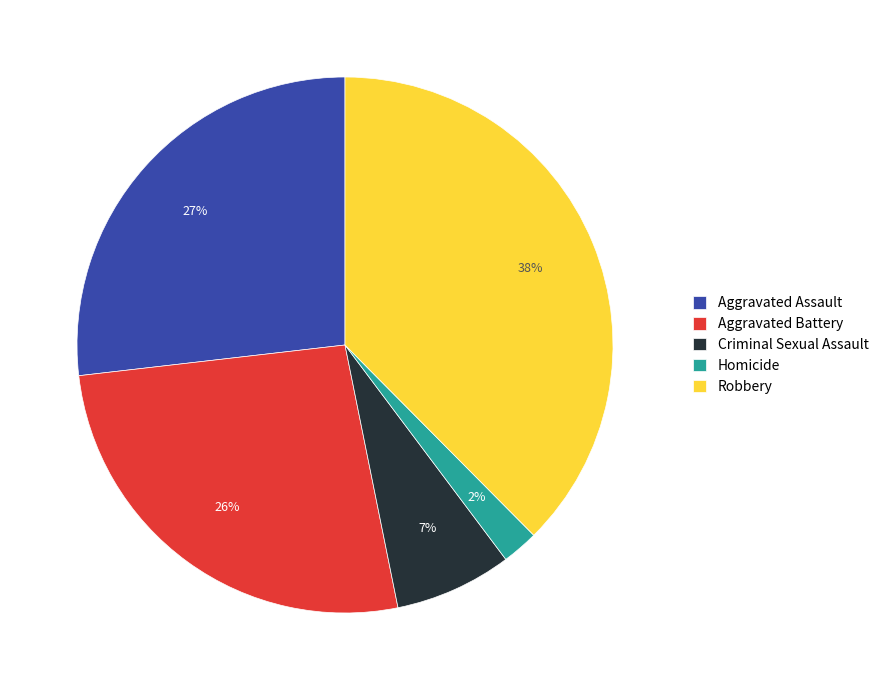

To the nearest percent, what percentage of the pie is Aggravated Assault?

27%